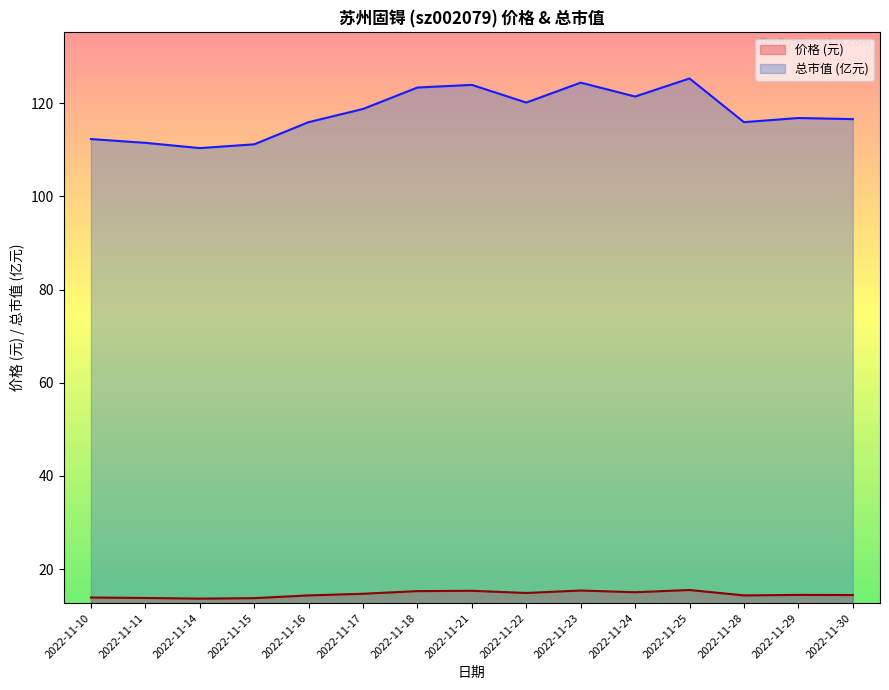

Which category has the lowest value in the 价格 series?

2022-11-14